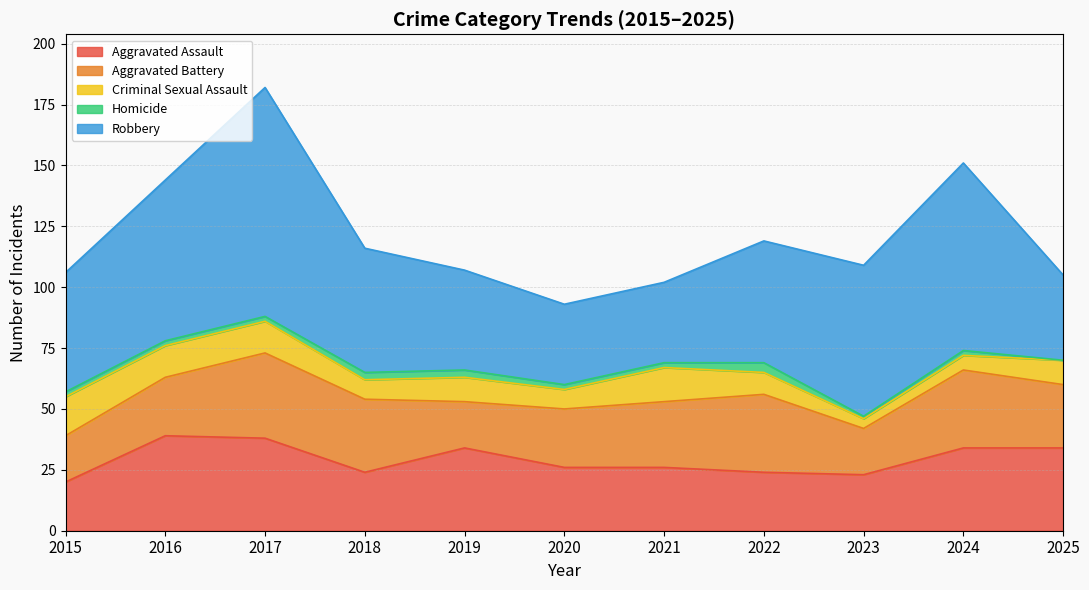

What is the value of the Criminal Sexual Assault point at the 5th from the left?

10